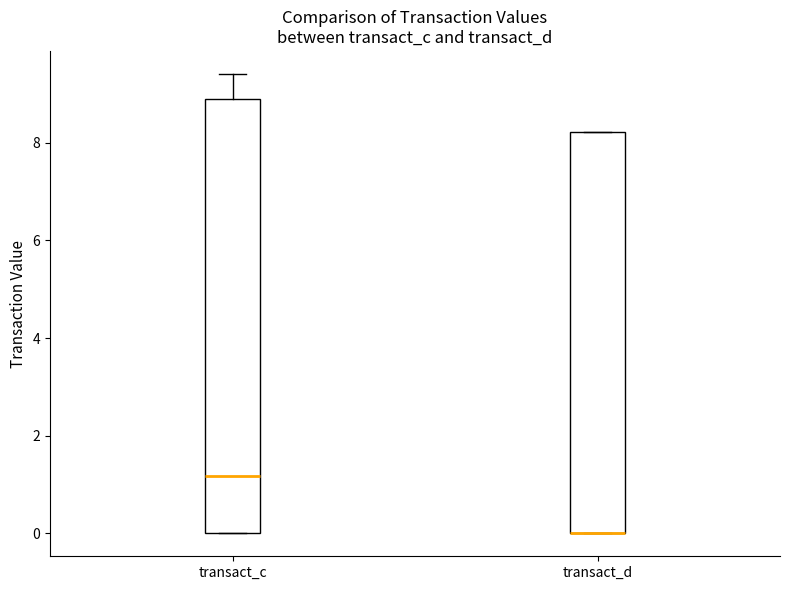

Which box is the tallest, from its lower edge to its upper edge?

transact_c